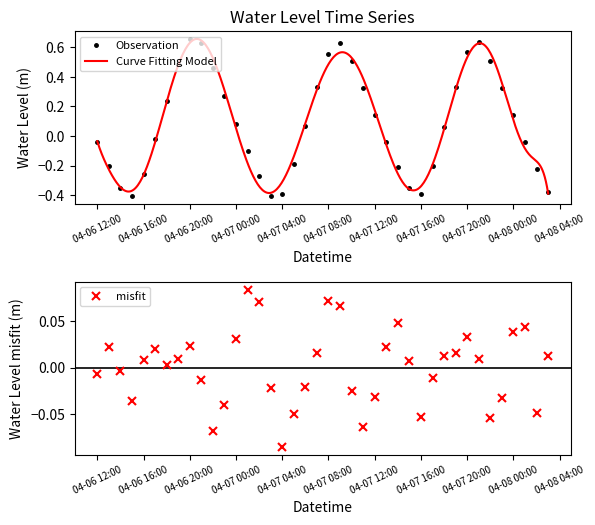

In Observation, how many points are lower than both neighbors (excluding endpoints)?

3